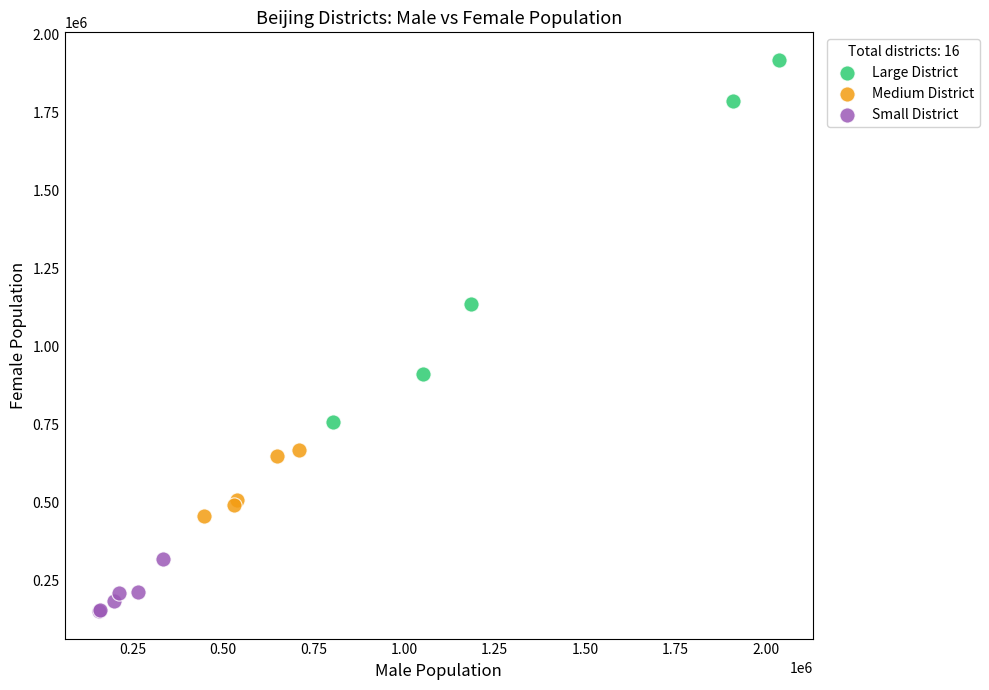

Which series contains the highest Y value?

Large District